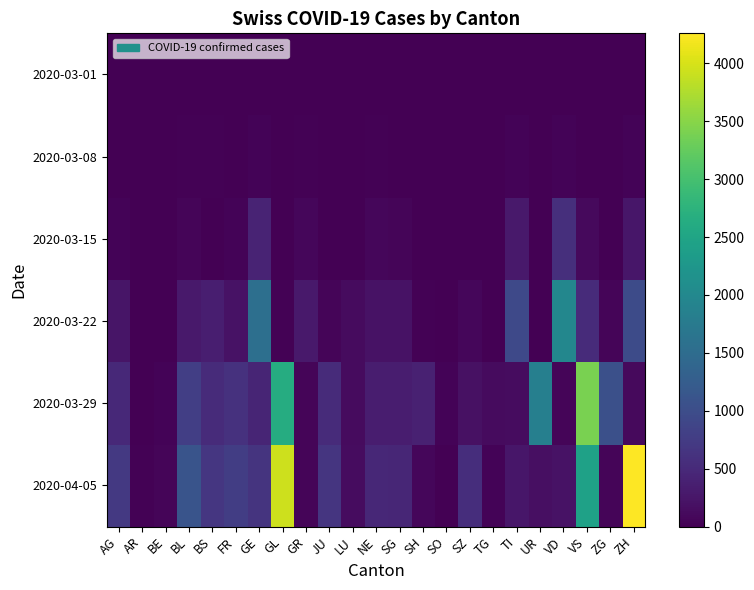

Which series changed the most between GR and ZH?

2020-04-05